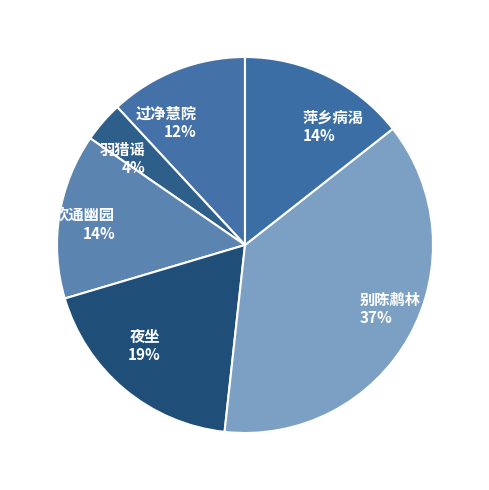

Is there any slice that represents more than half of the pie?

No